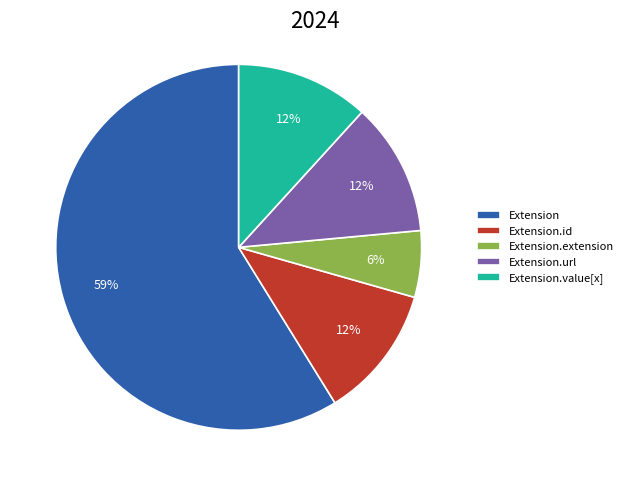

To the nearest percent, what percentage of the pie is Extension.url?

12%